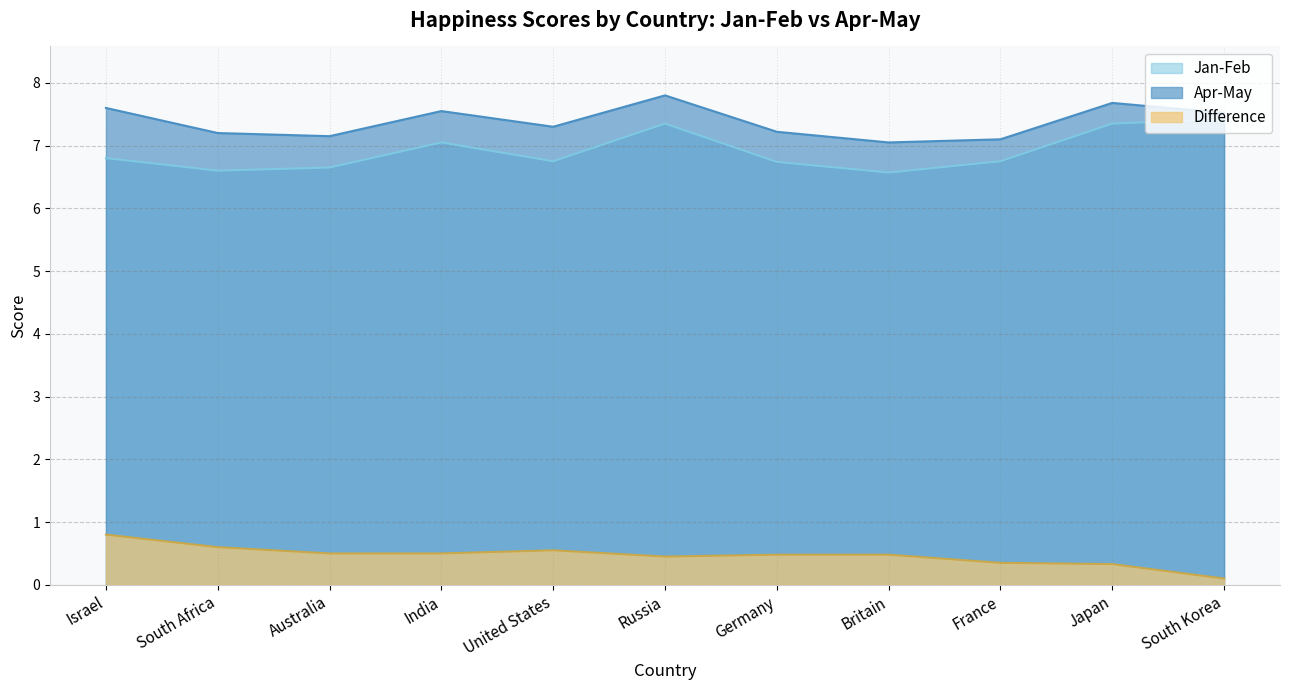

The value of Apr-May at Britain is 7.0. True or false?

True